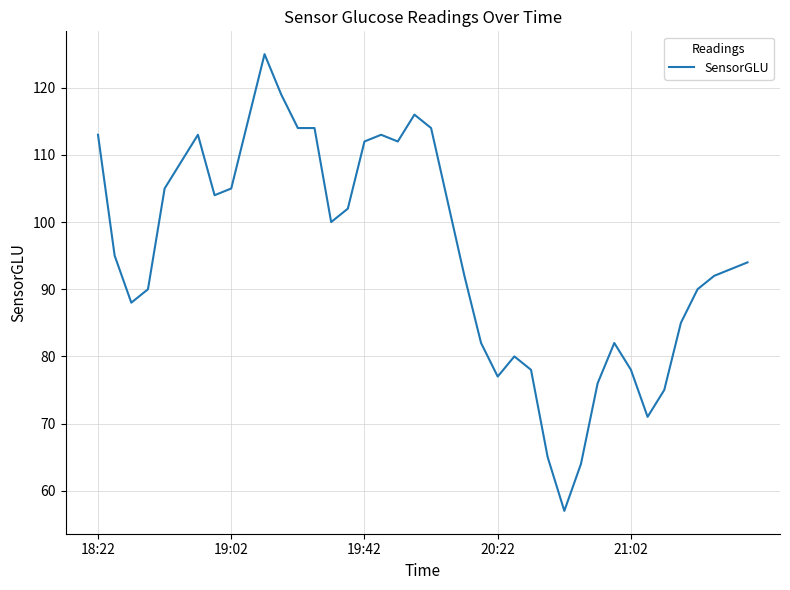

What is the difference between the maximum and minimum values?

68